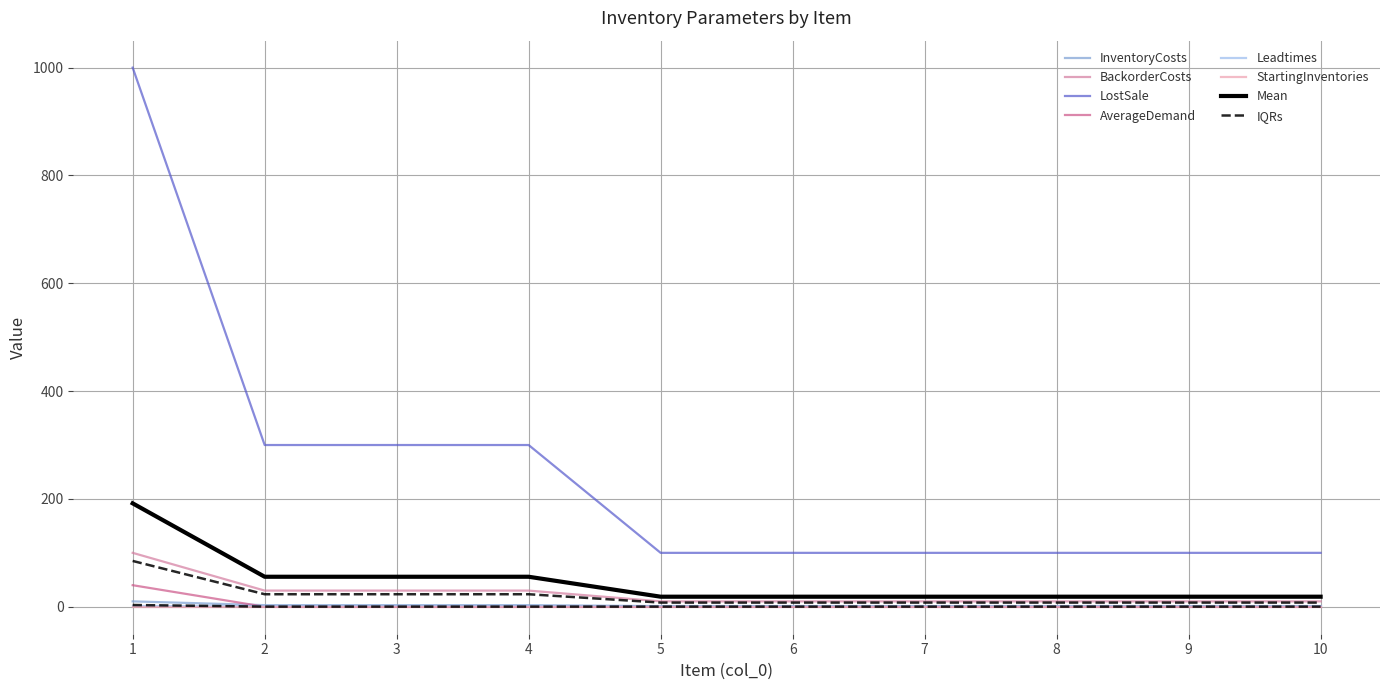

What is the highest value of the InventoryCosts series?

10